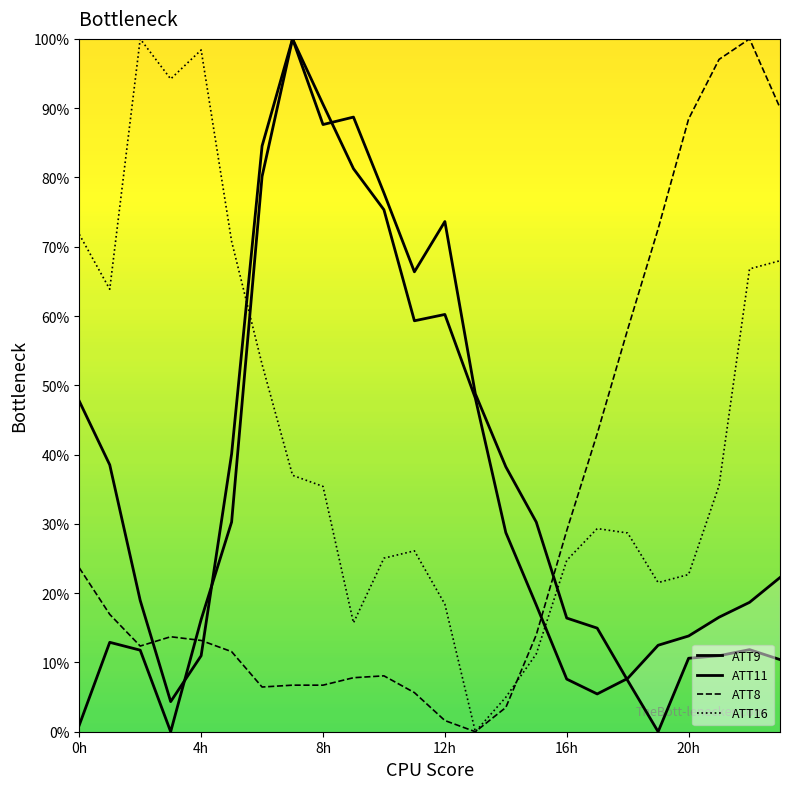

Is this an area chart (filled region under the line)?

No